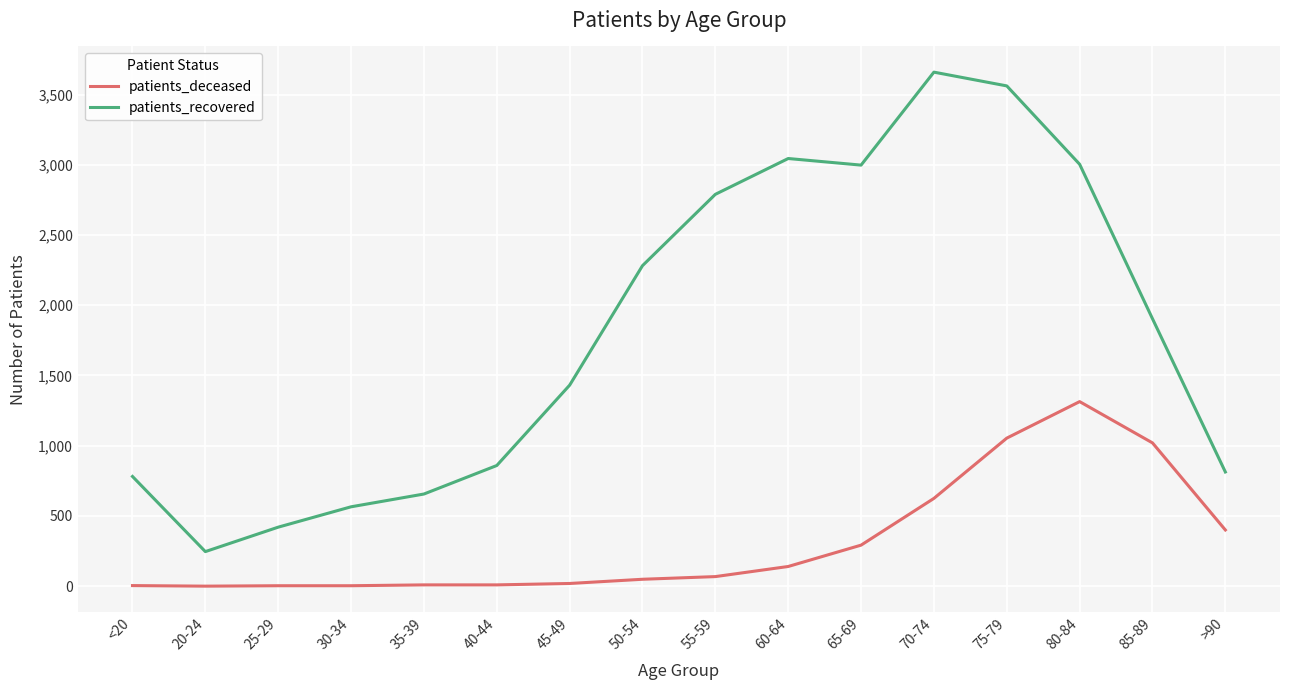

What is the average value of the patients_deceased series?

313